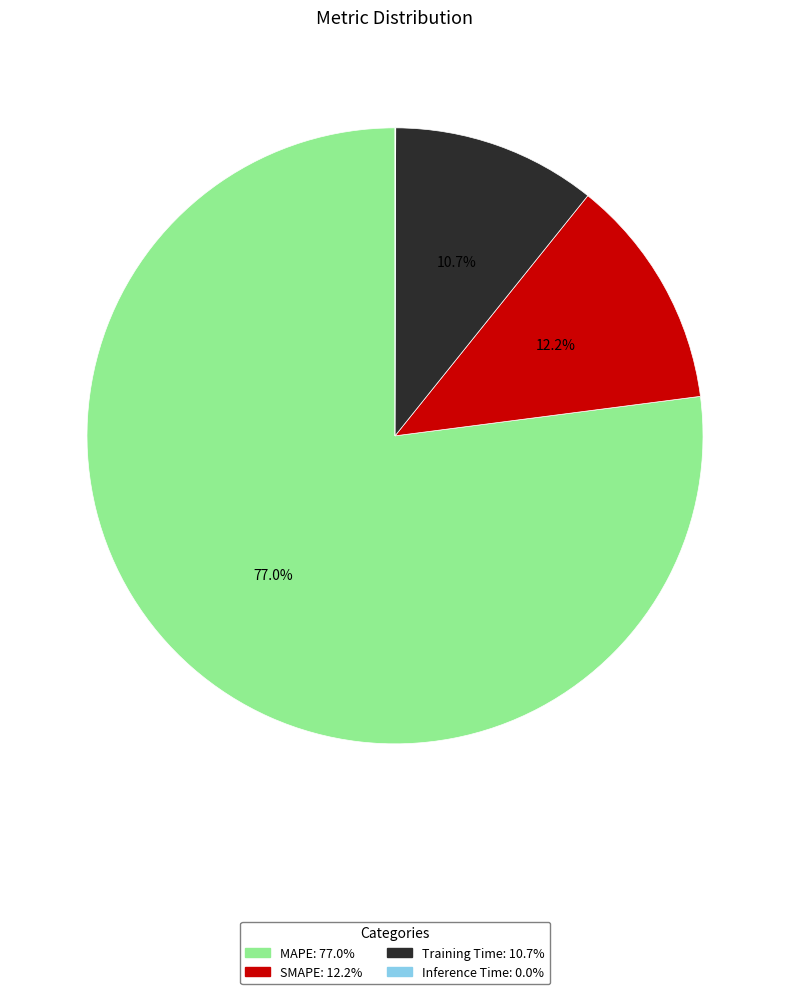

What portion of the pie excludes SMAPE?

87.8%